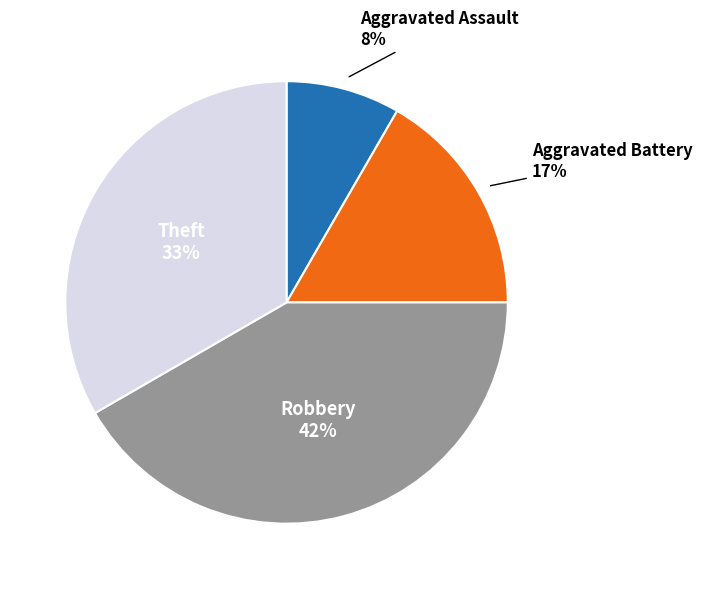

How many slices are in this pie chart?

4